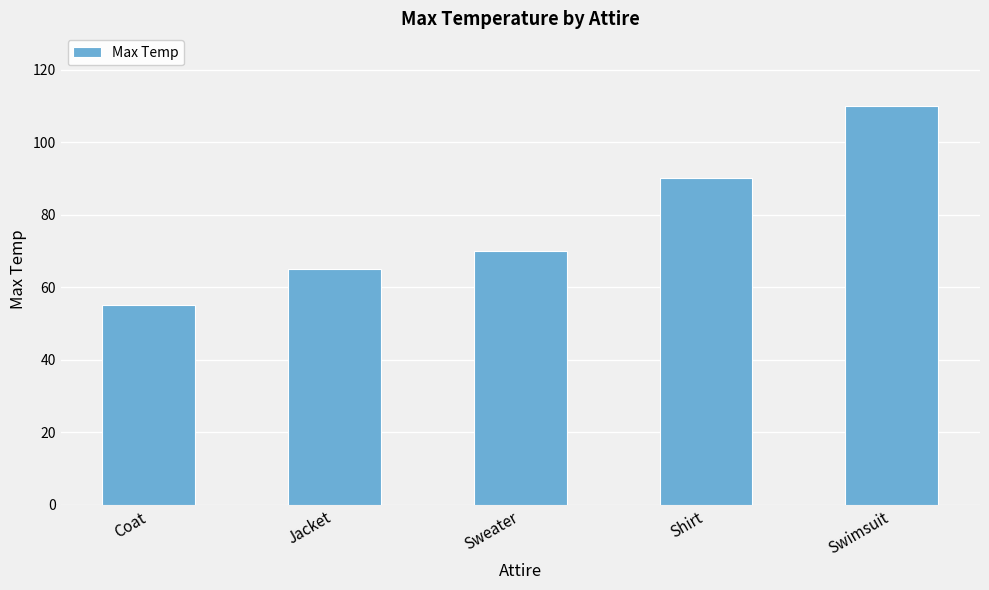

What is the greatest value displayed?

110